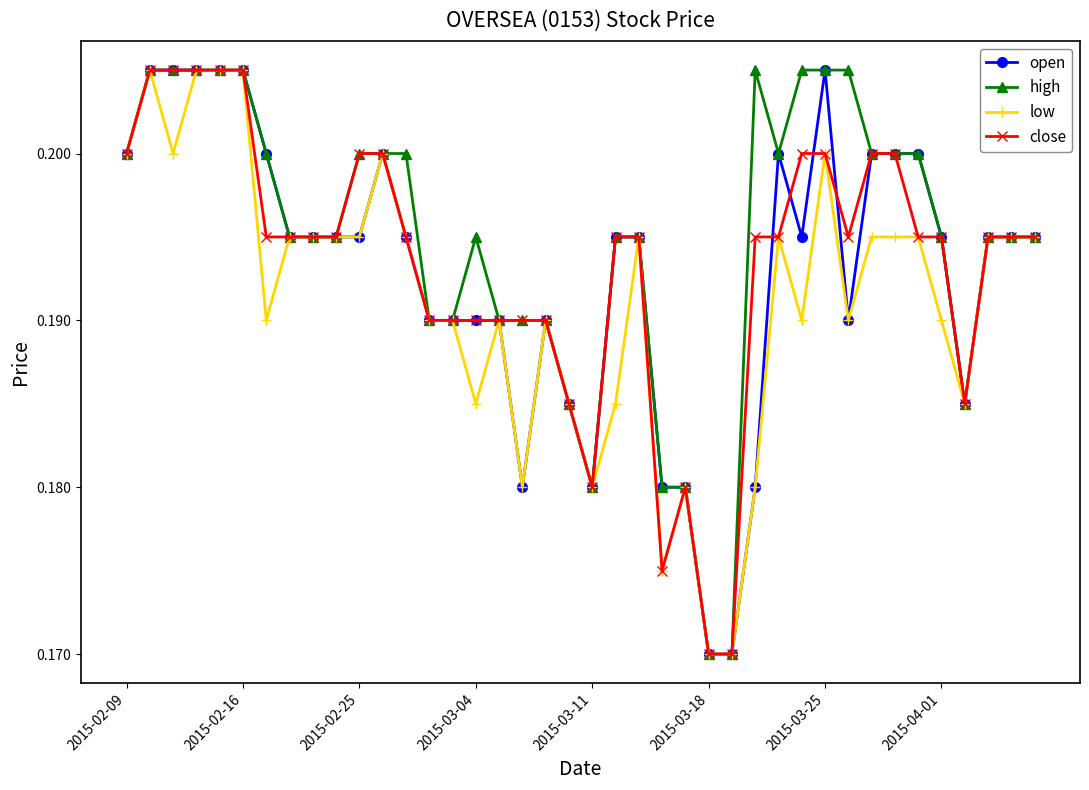

At how many categories does at least one series exceed 0?

40